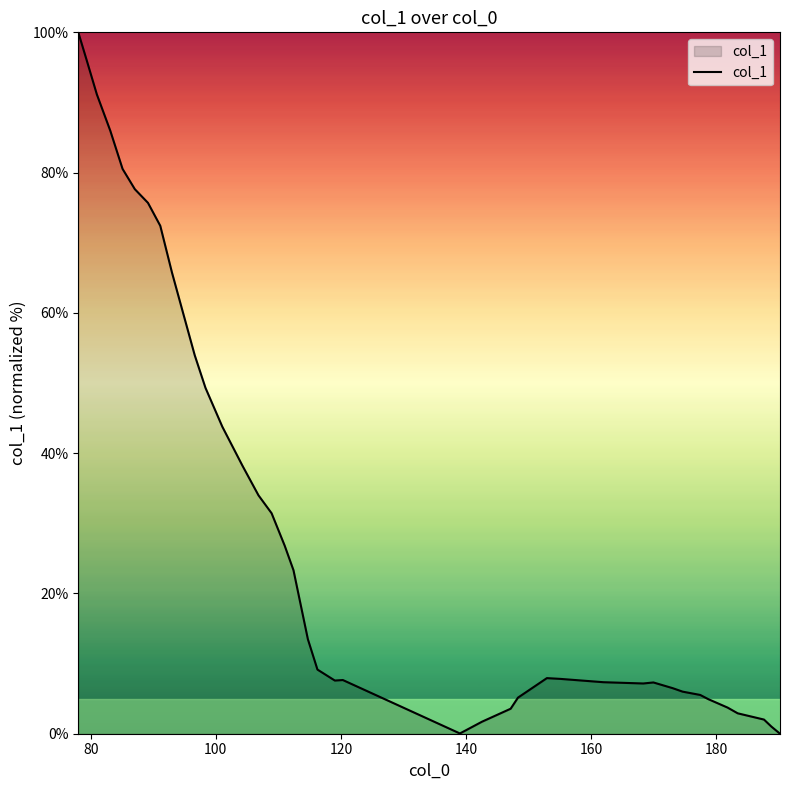

What is the greatest value displayed?

100.0